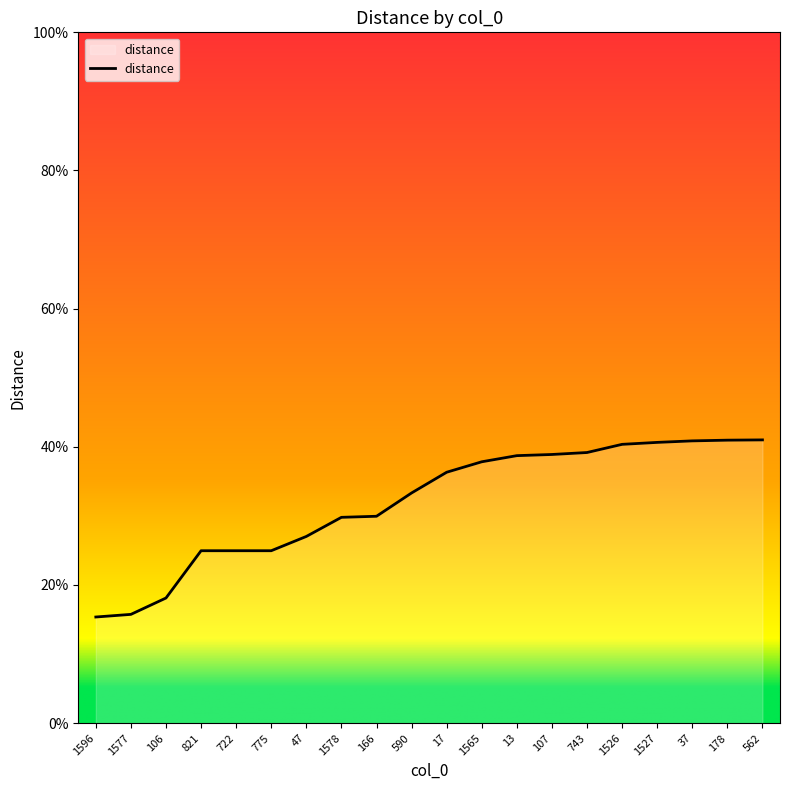

Reading left to right, list all the values displayed in this chart.

0.2	0.2	0.2	0.2	0.2	0.2	0.3	0.3	0.3	0.3	0.4	0.4	0.4	0.4	0.4	0.4	0.4	0.4	0.4	0.4